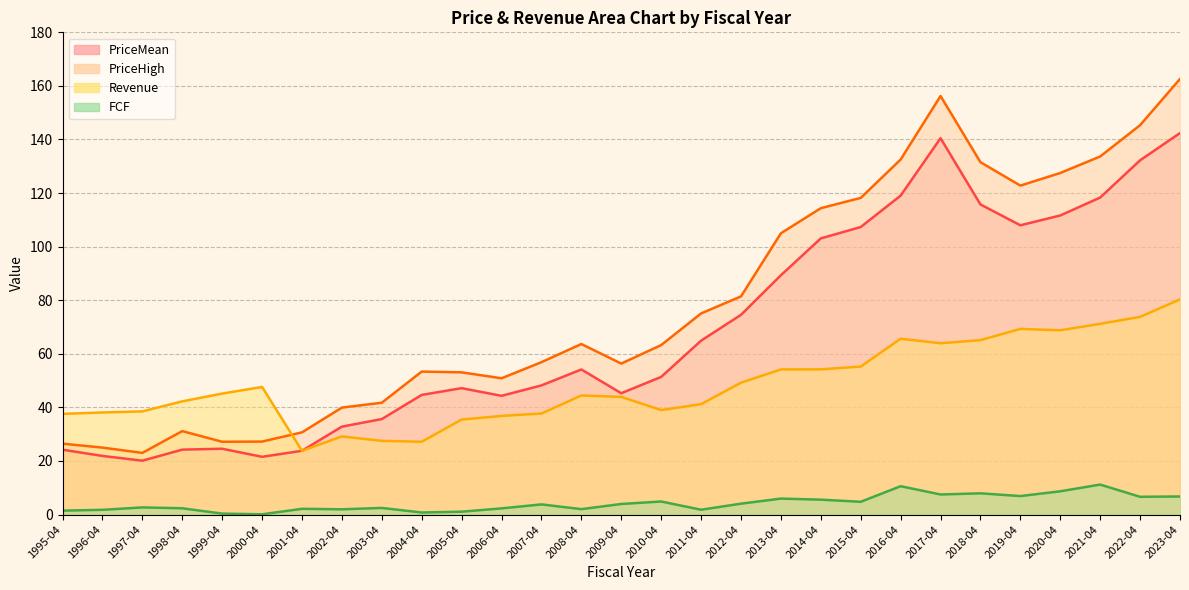

In FCF, how many points are lower than both neighbors (excluding endpoints)?

9